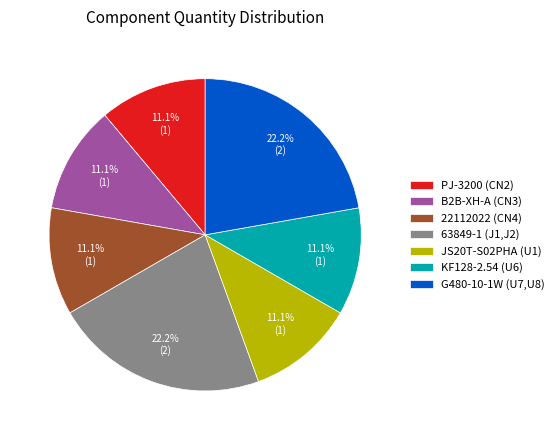

To the nearest percent, what is the average slice percentage?

14%